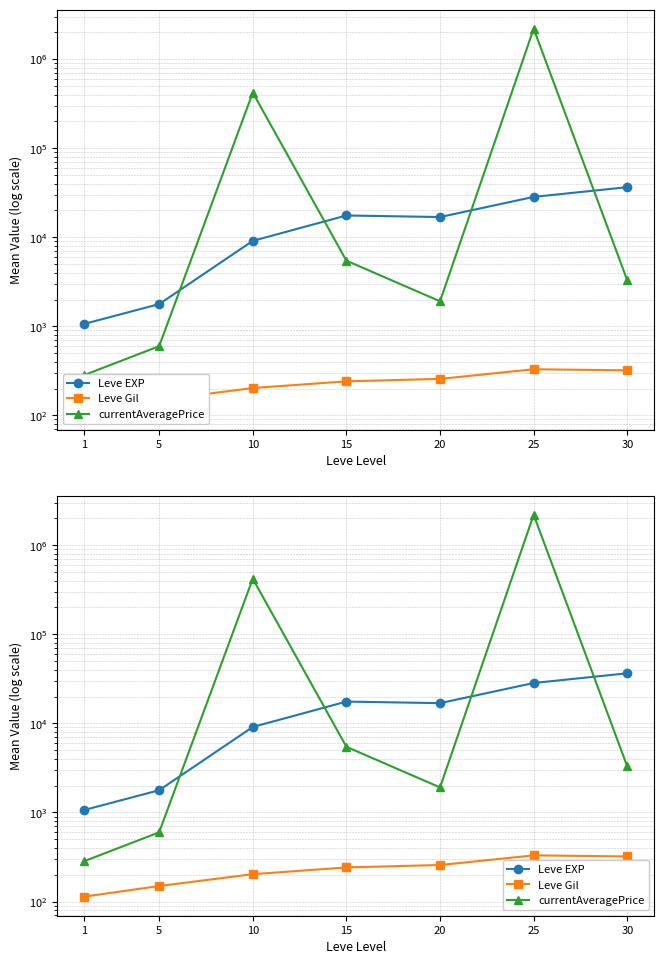

True or false: Leve Gil has more than 1 points higher than both neighbors.

False